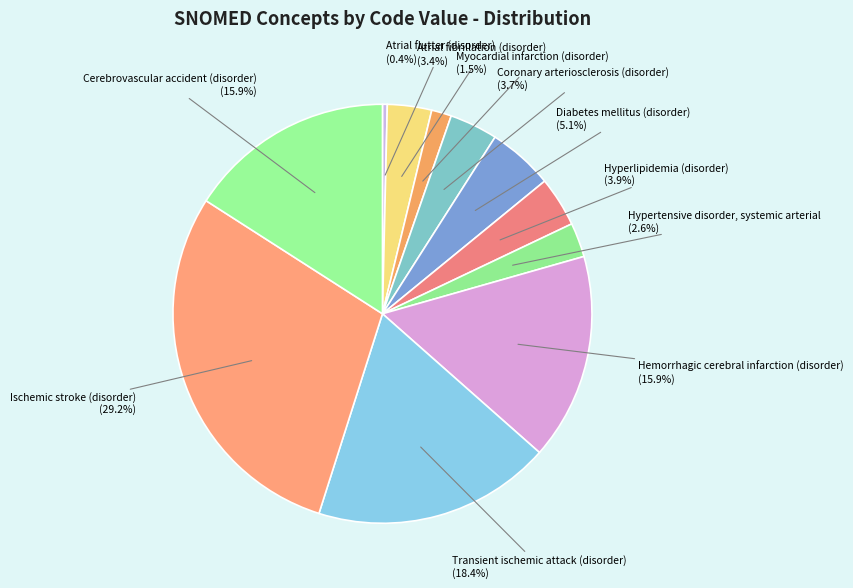

Is there a majority slice in this chart?

No